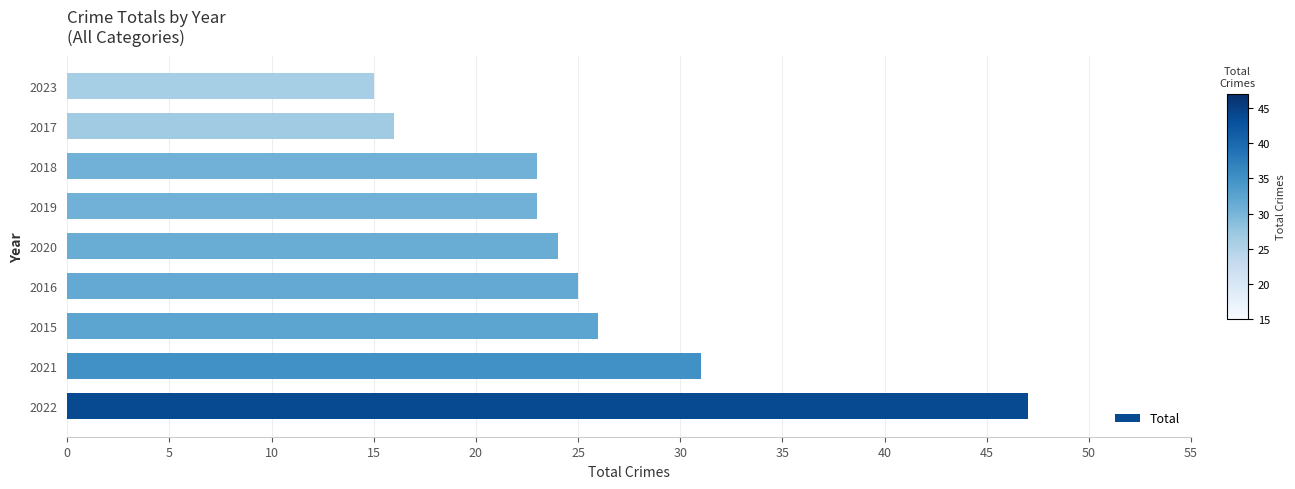

Does the chart contain any negative values?

No